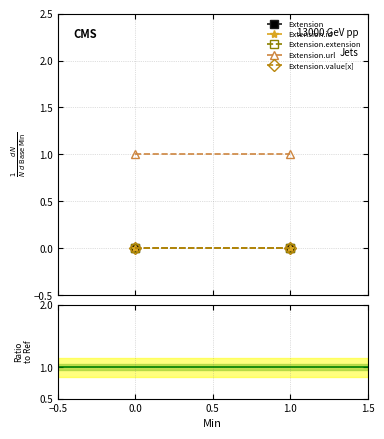

What is the maximum value shown in the chart?

1